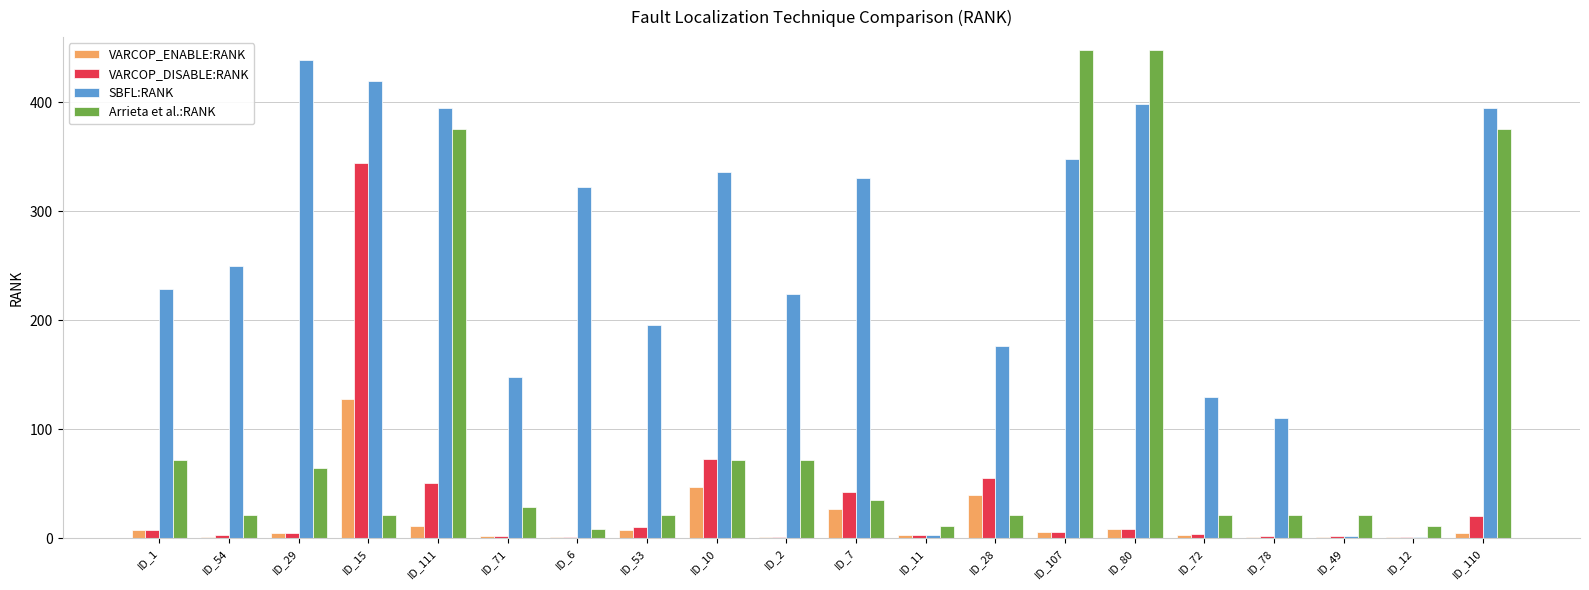

What is the greatest value displayed?

448